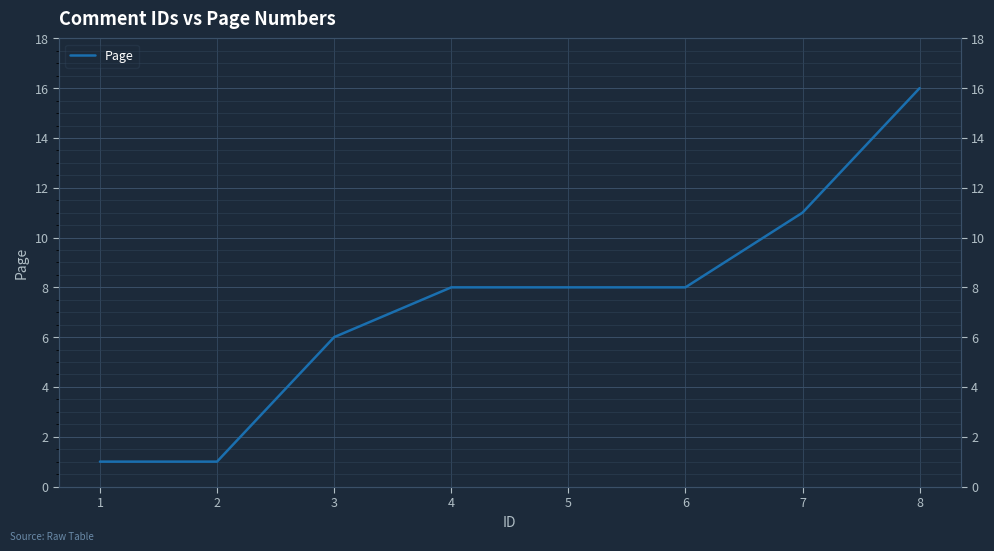

How many values are below 8?

3